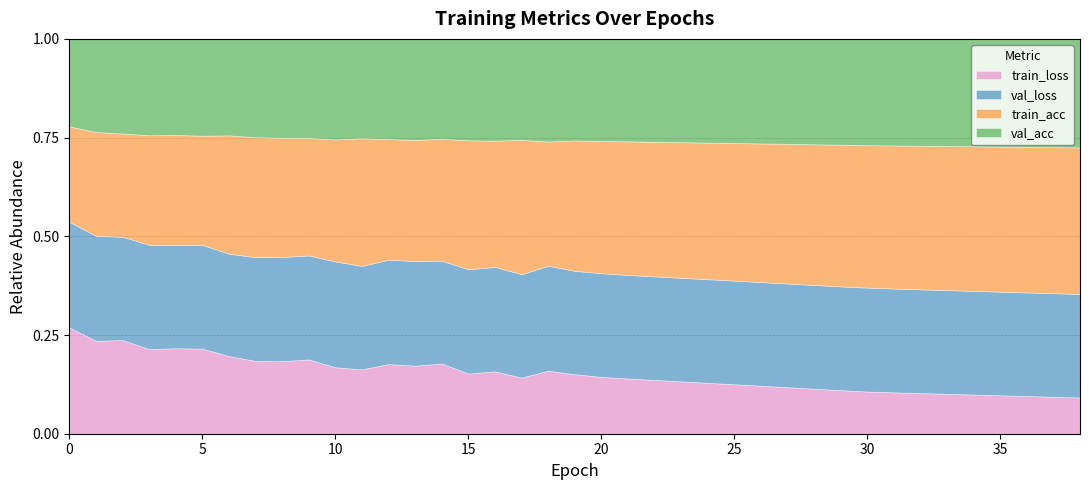

What is the spread (max minus min) of values at 0?

0.1